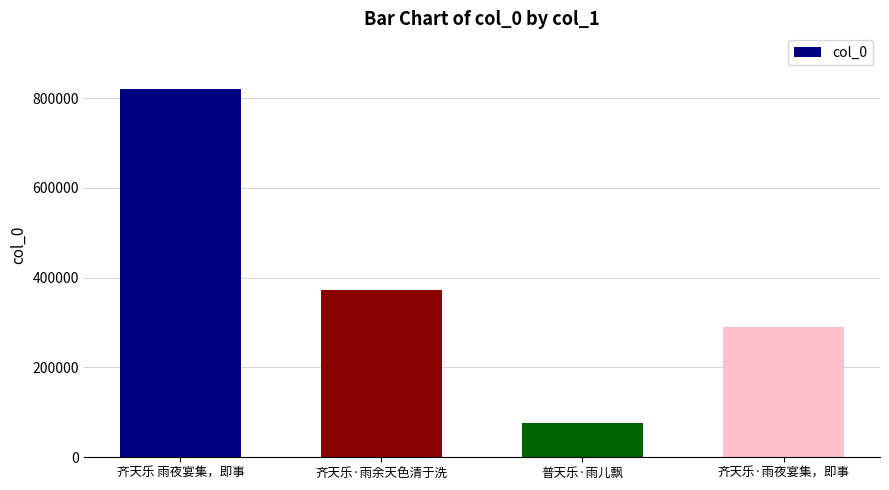

What is the maximum value shown in the chart?

820921